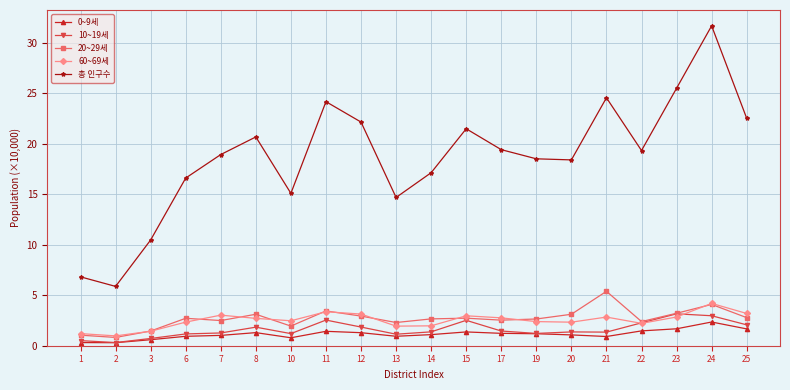

Where does the 20~29세 series first go above 2?

6